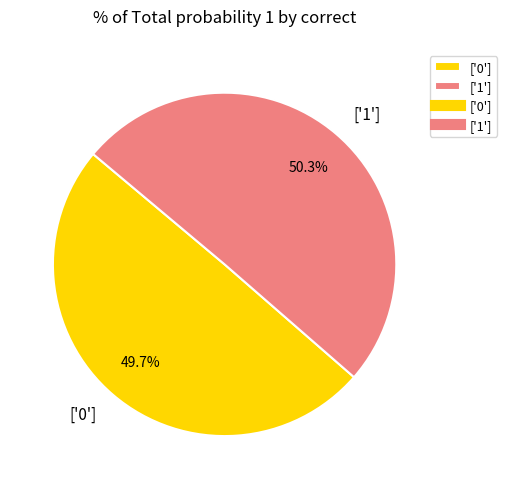

What portion of the pie excludes ['1']?

49.7%